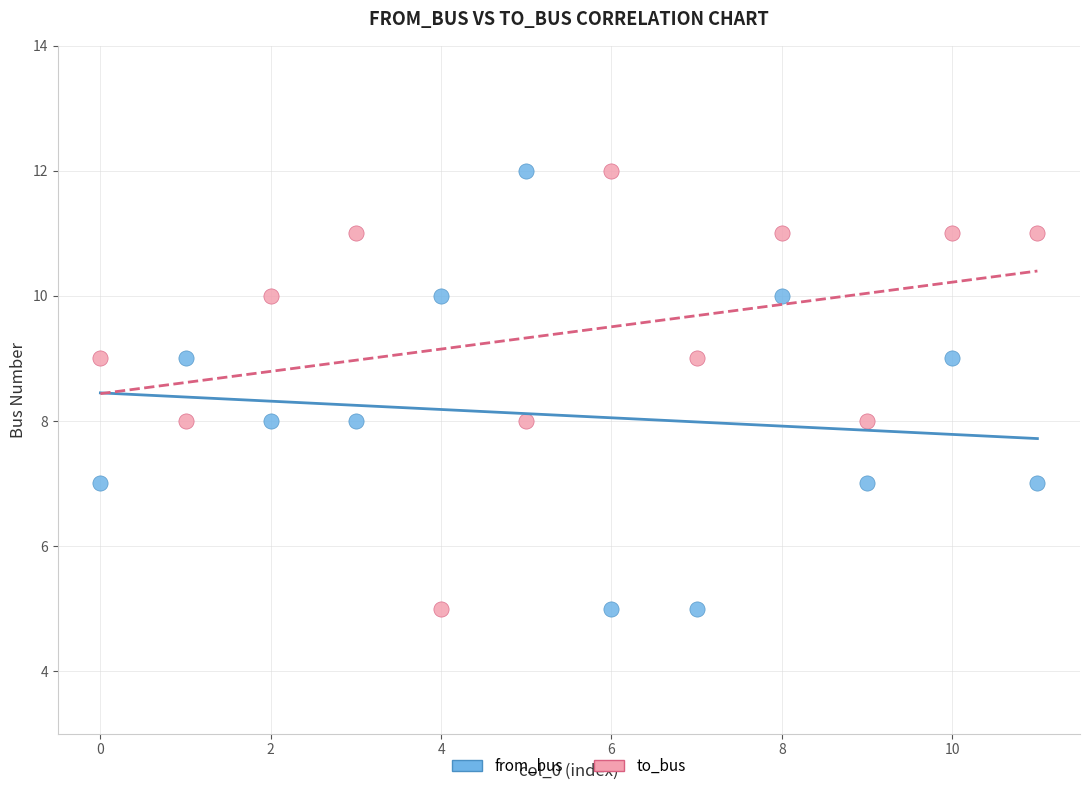

Across all data points, what is the range of Y values (max minus min)?

7